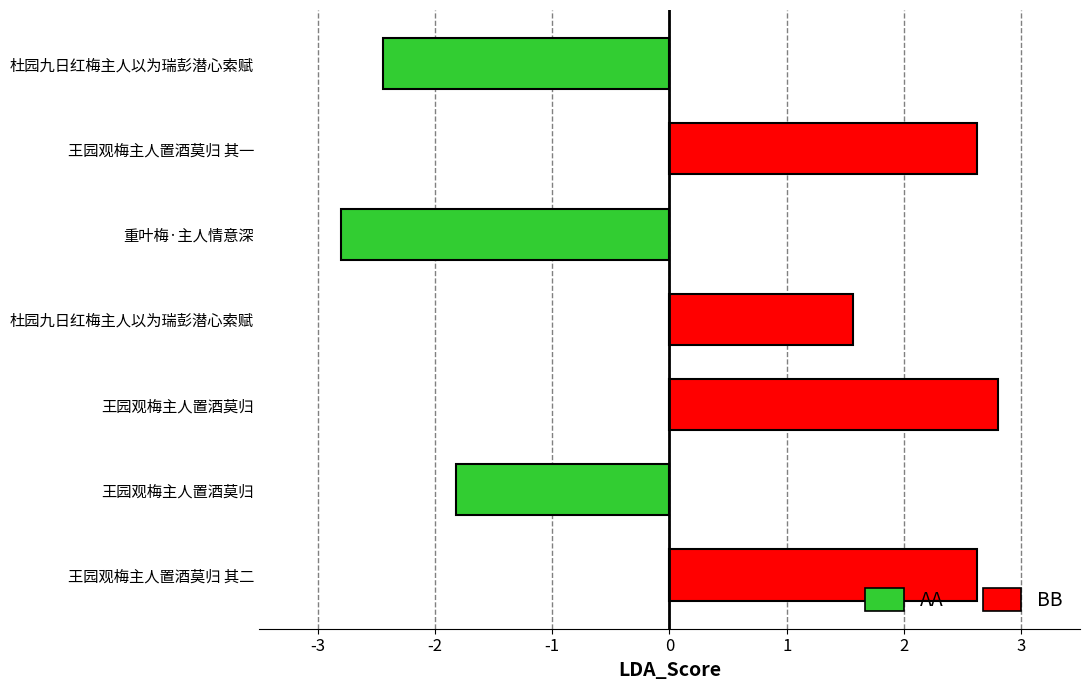

Are the bars grouped side by side (vs. stacked)?

No